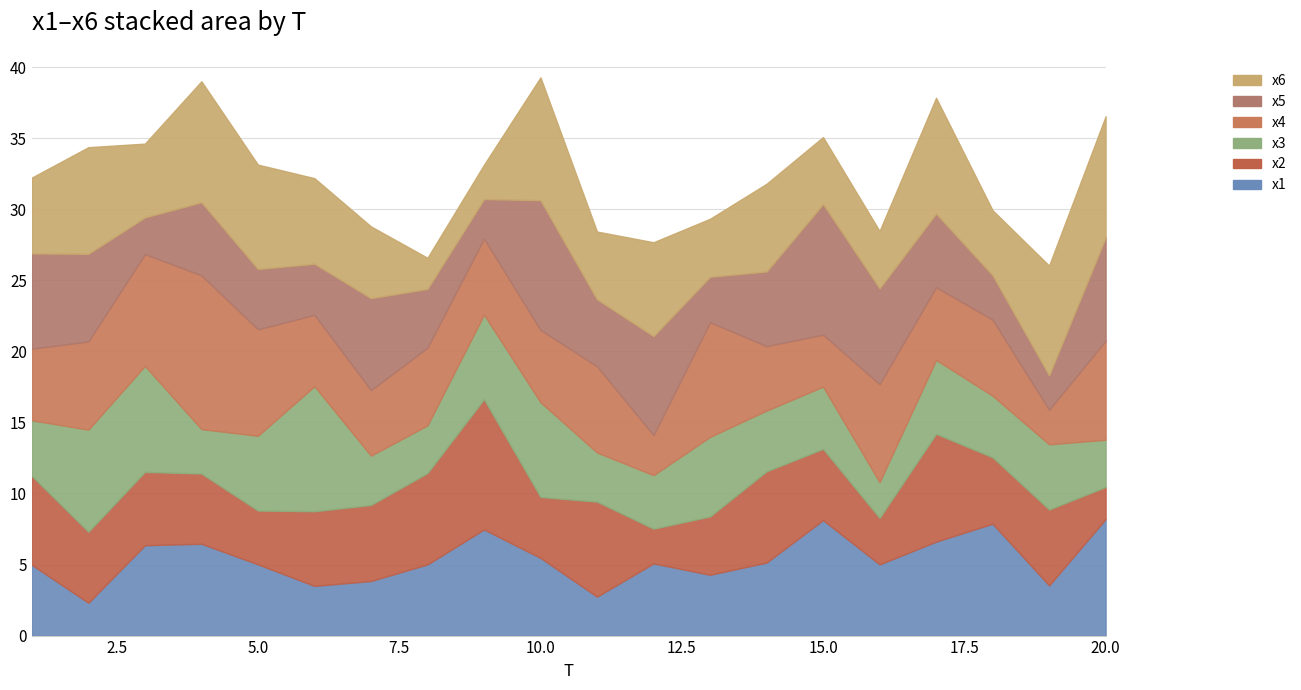

Is the value of x2 at 8 greater than the value of x5 at 5?

Yes